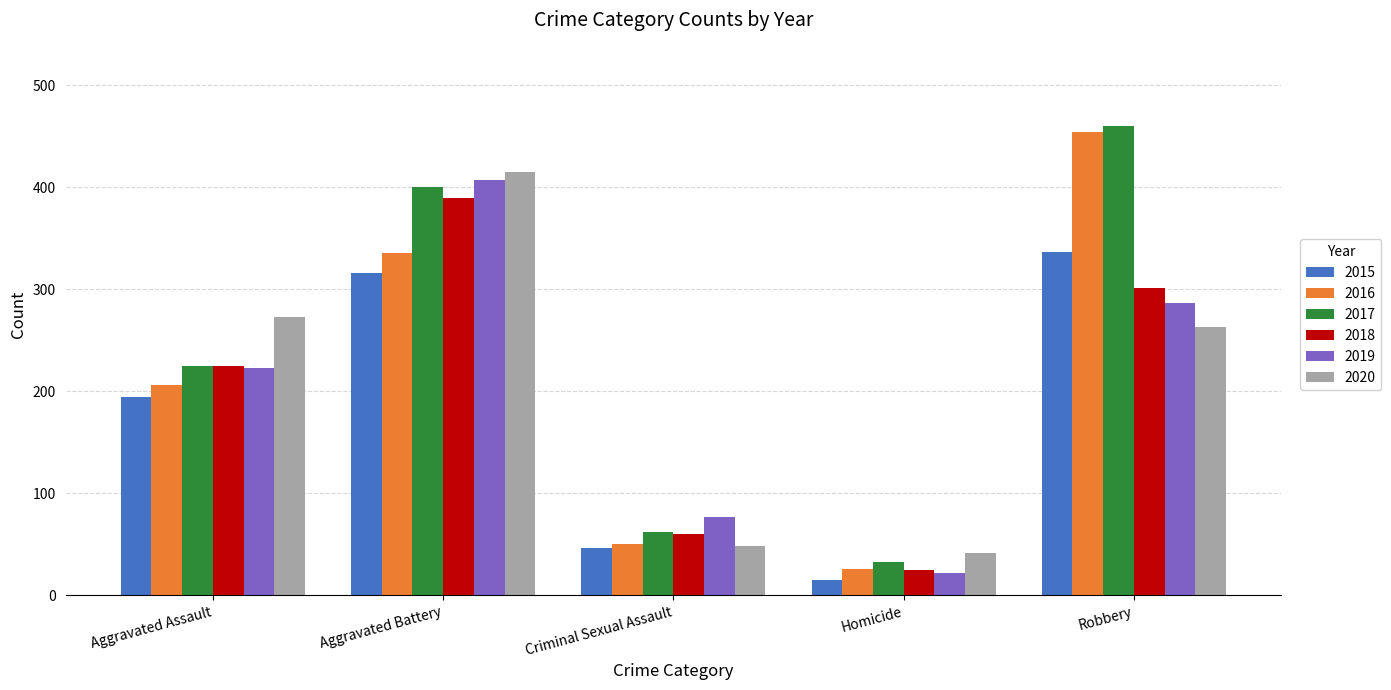

True or false: 2017 has a value of 18 at Criminal Sexual Assault.

False